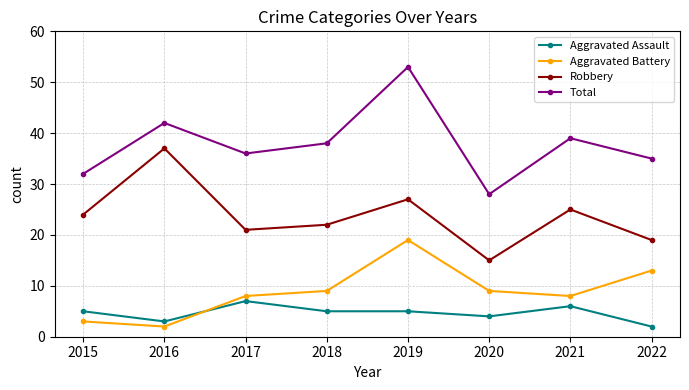

What value does the Aggravated Battery series have at 2018?

9